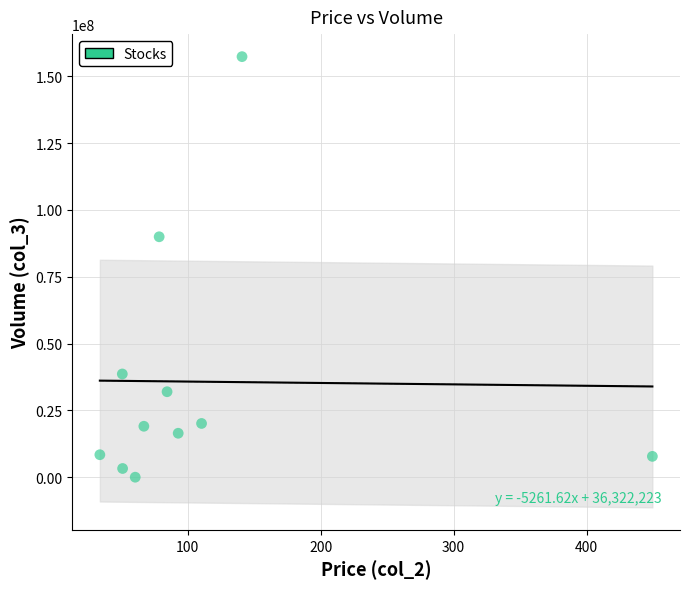

What Y value in the scatter plot is closest to 78697700?

89979000